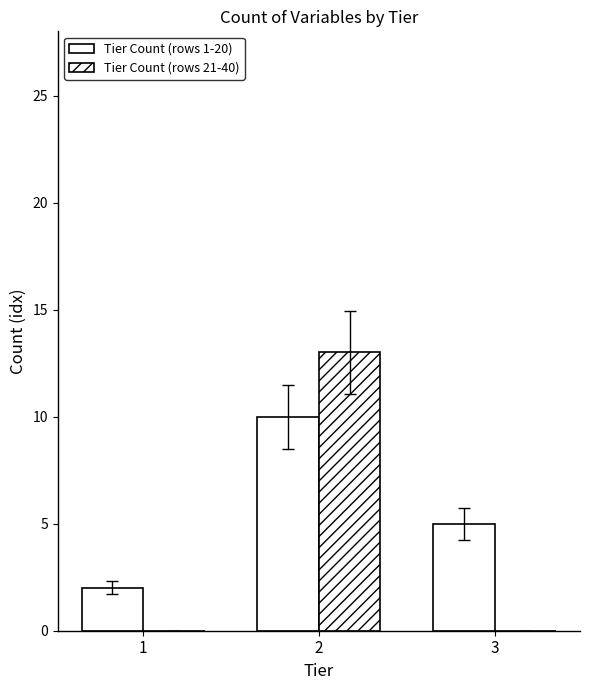

Does the chart contain stacked bars?

No